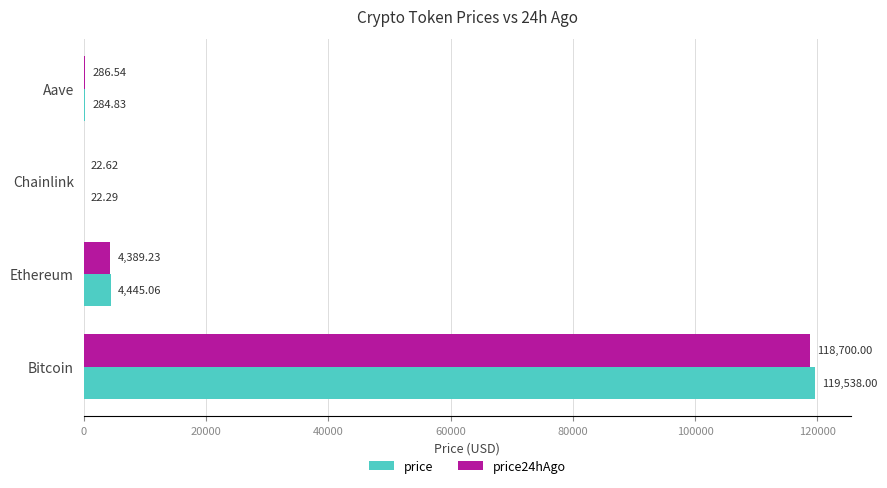

Which series has the widest spread of values?

price